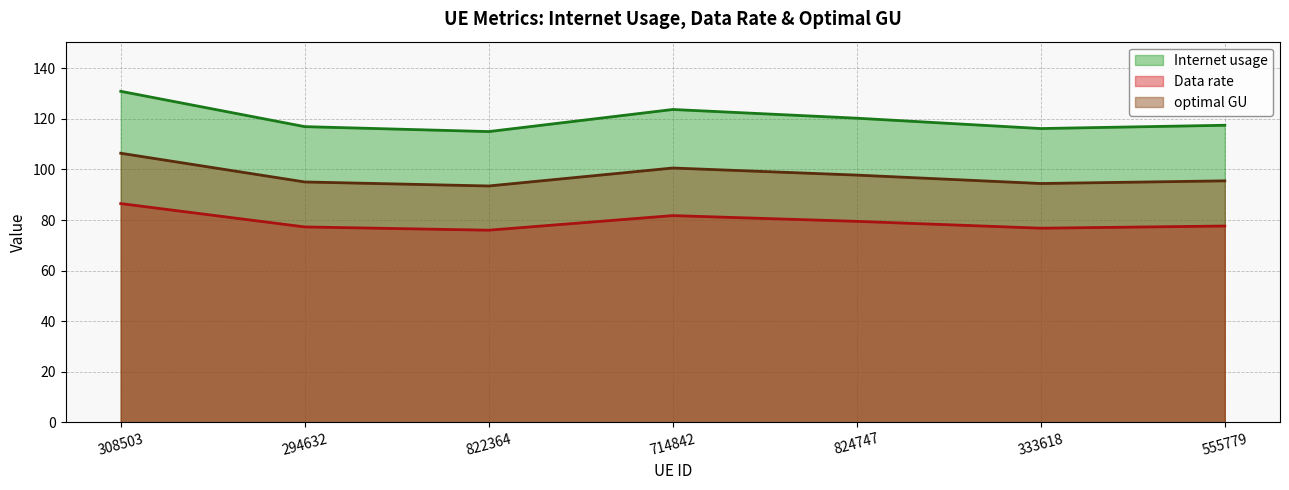

True or false: Data rate and Internet usage cross at least once.

False